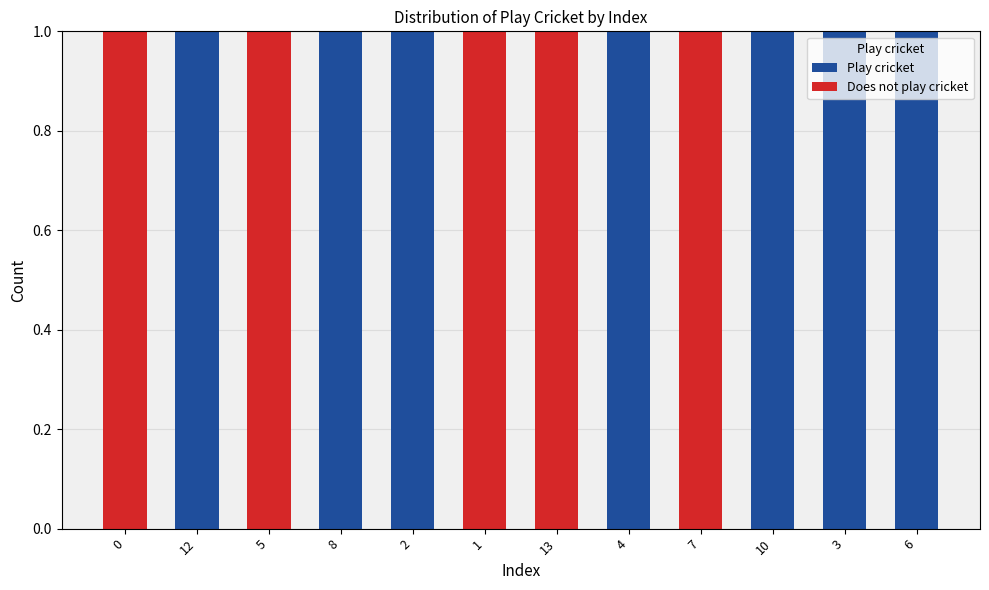

Is it true that Play cricket equals 1 at 10?

True